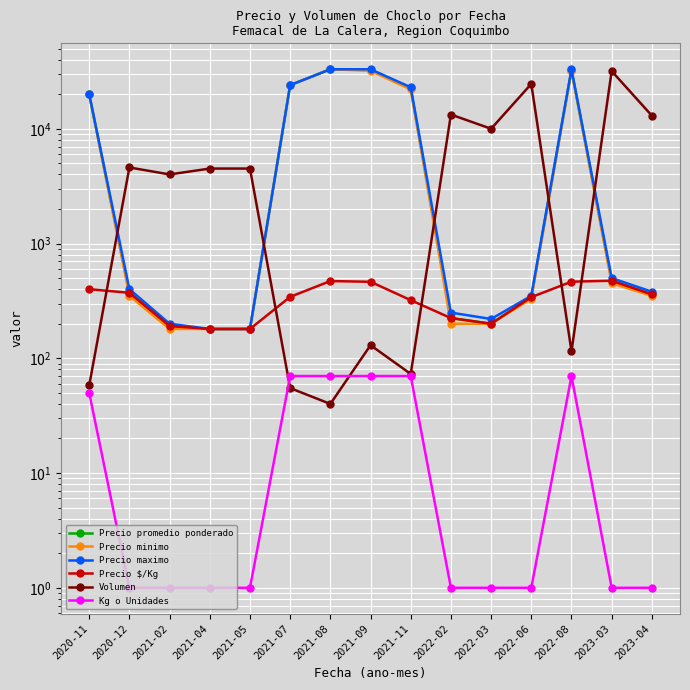

True or false: Volumen and Kg o Unidades intersect in this chart.

True